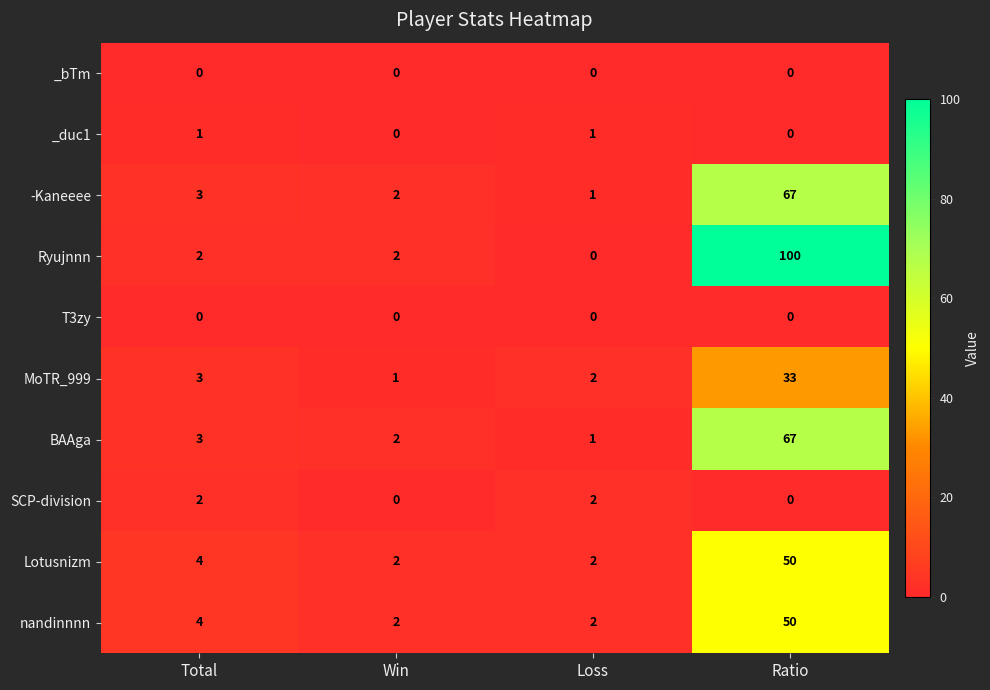

Which series has the widest spread of values?

Ryujnnn